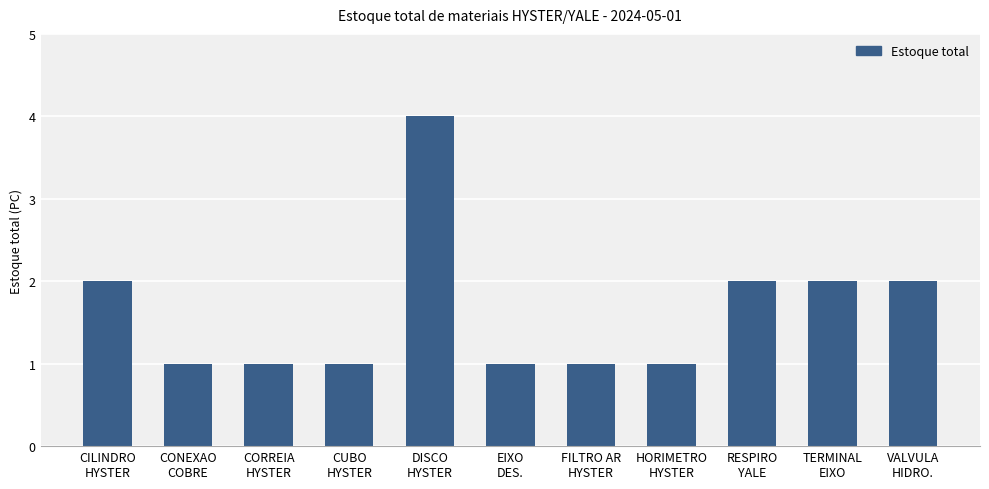

Reading left to right, what are all the values shown in this chart?

2	1	1	1	4	1	1	1	2	2	2